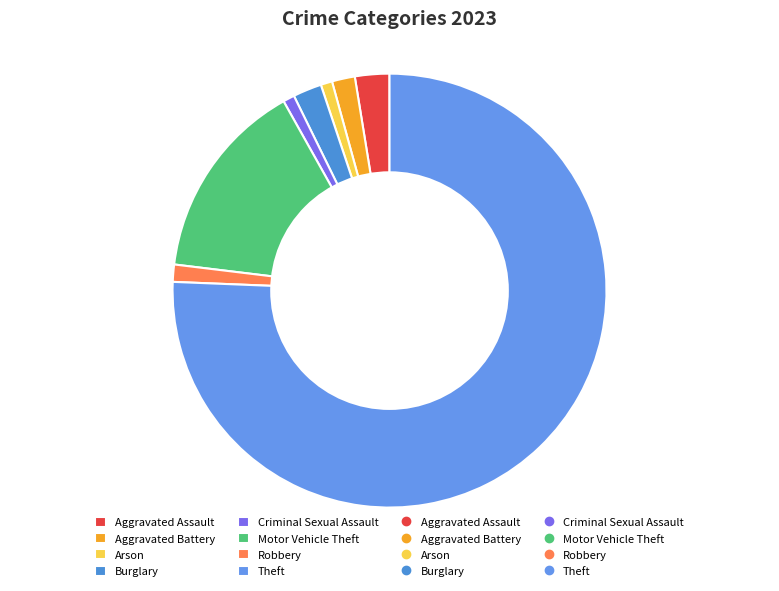

True or false: Theft accounts for 76% of the total.

True